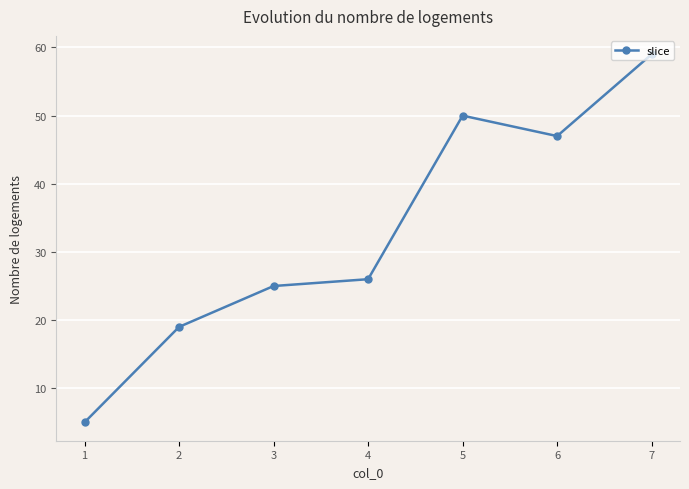

Rank the categories by value from highest to lowest.

7, 5, 6, 4, 3, 2, 1